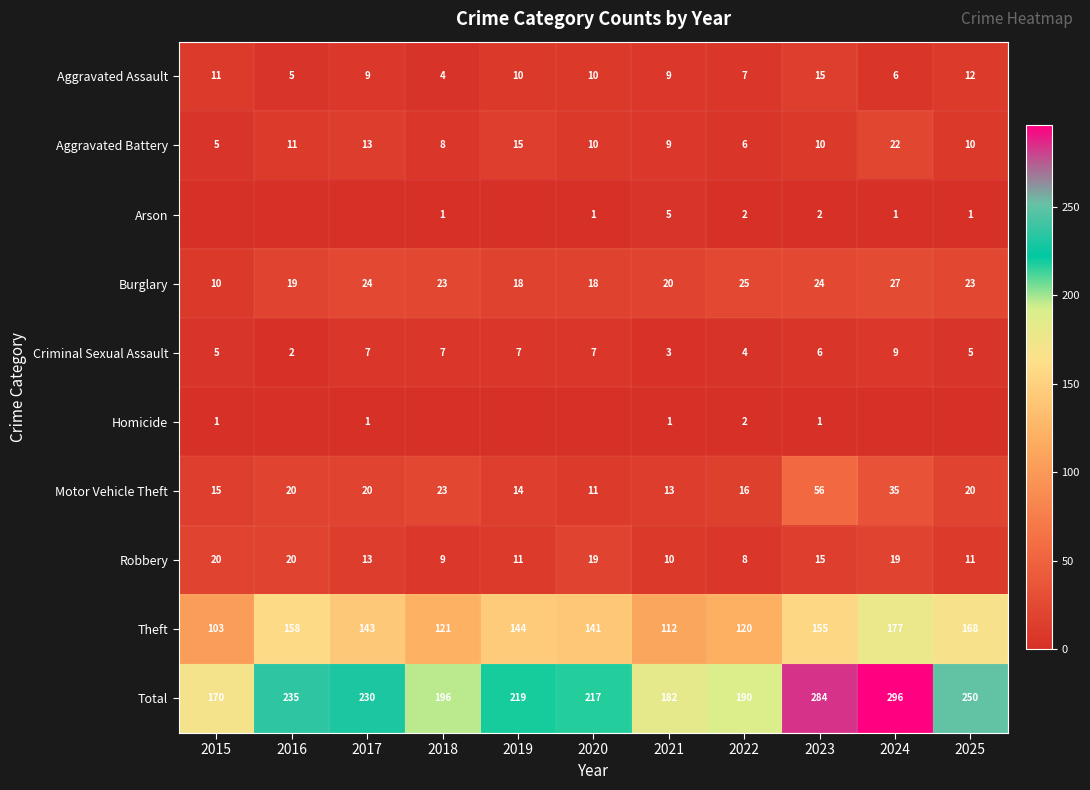

Is the value of Total at 2019 greater than the value of Homicide at 2022?

Yes